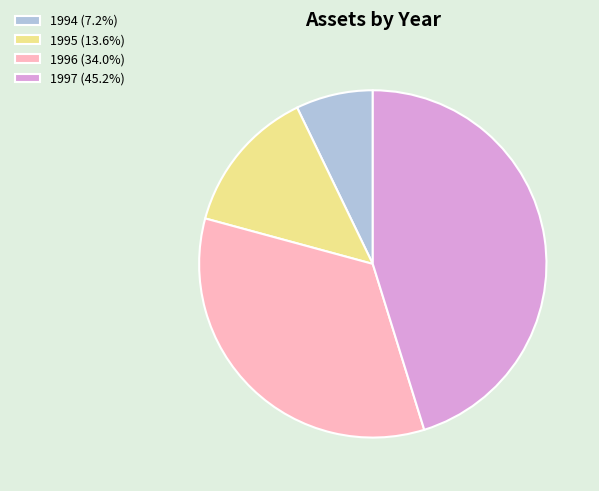

Is 1995 the majority of the pie?

No